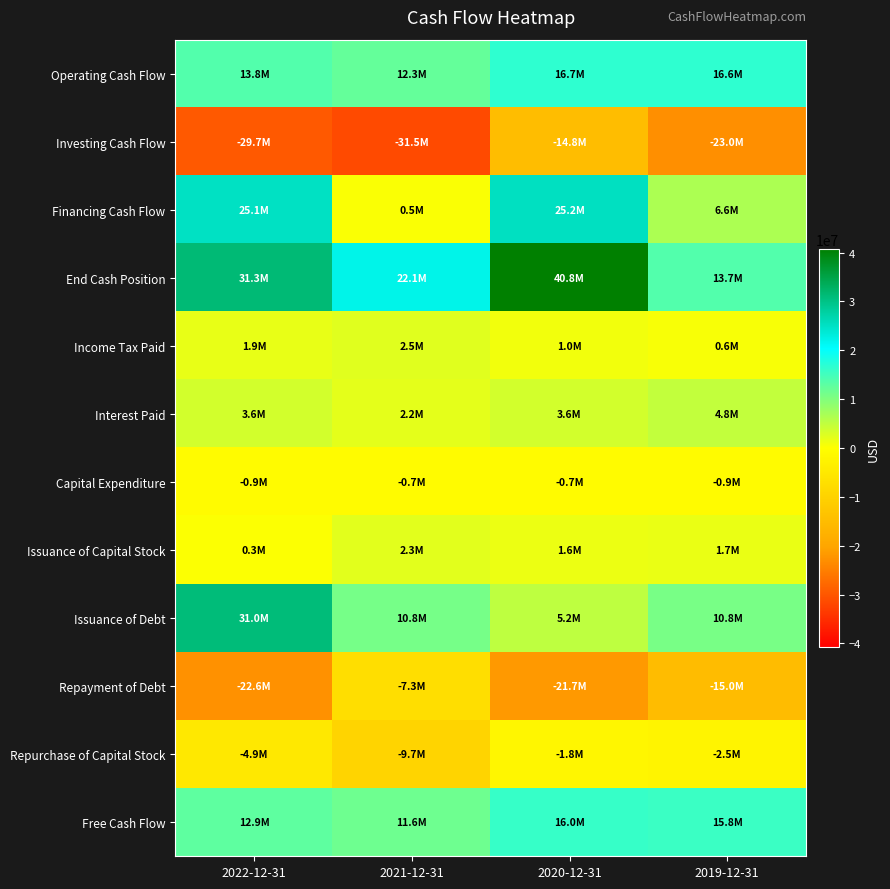

Which label corresponds to the largest value in the chart?

2020-12-31